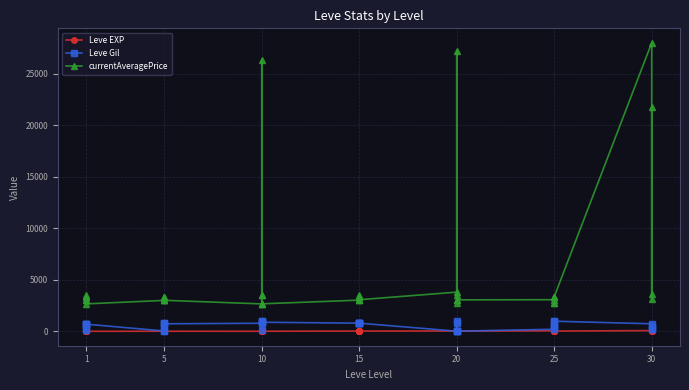

Where is the first local maximum for currentAveragePrice?

1